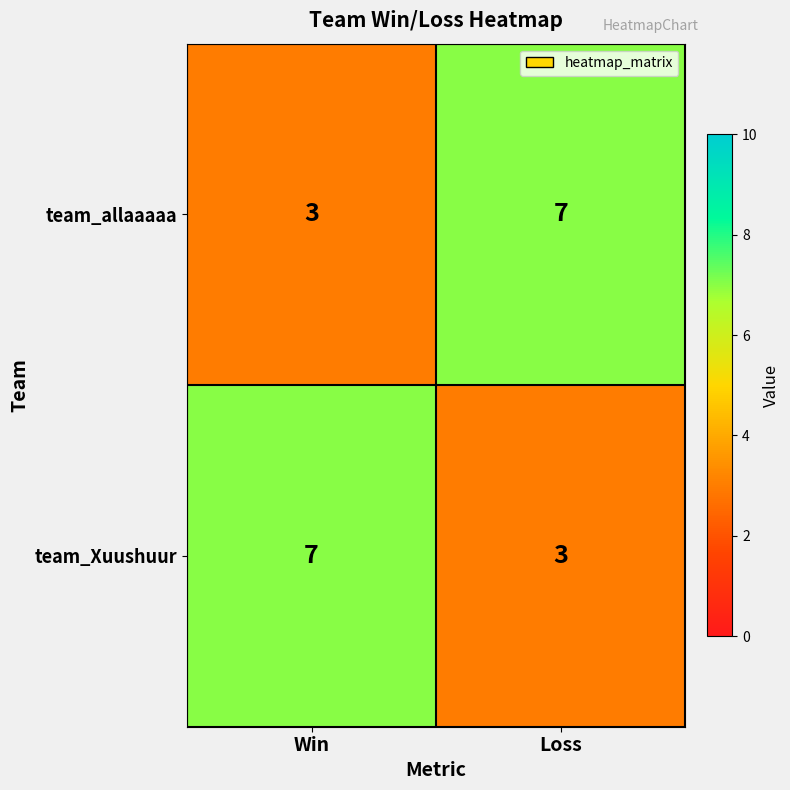

Reading left to right, transcribe all the data shown in this chart.

team_allaaaaa: 3	7
team_Xuushuur: 7	3